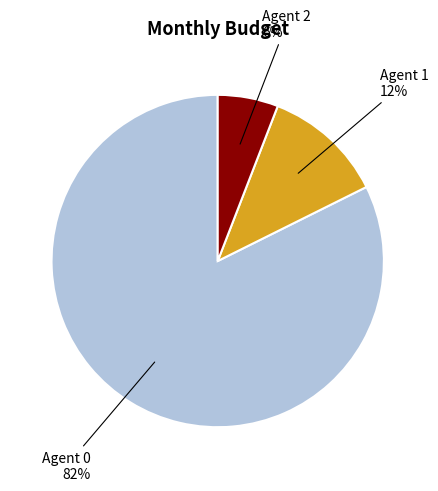

Is there any slice that represents more than half of the pie?

Yes